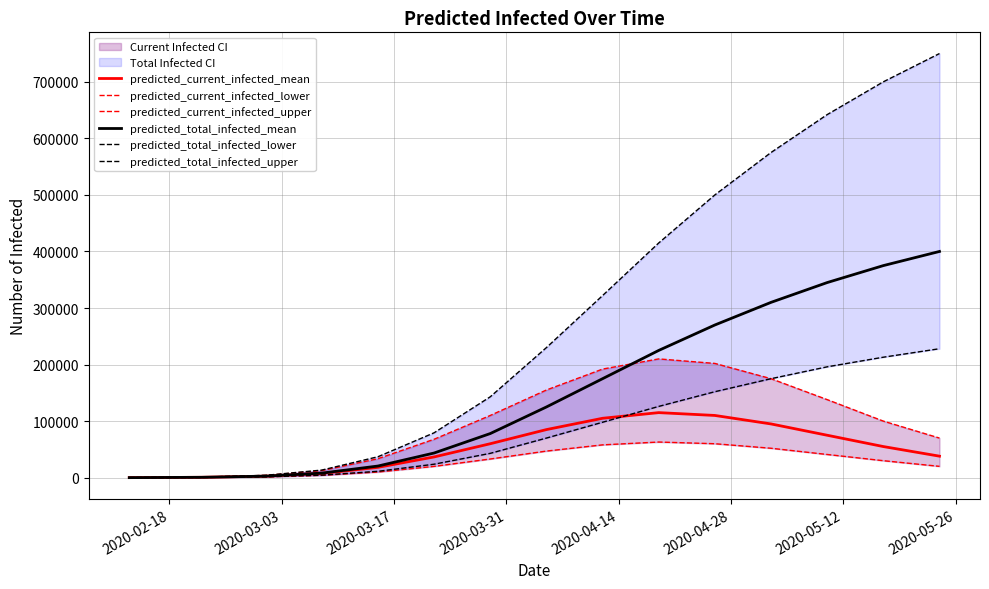

What is the highest value of the predicted_total_infected_mean series?

400000